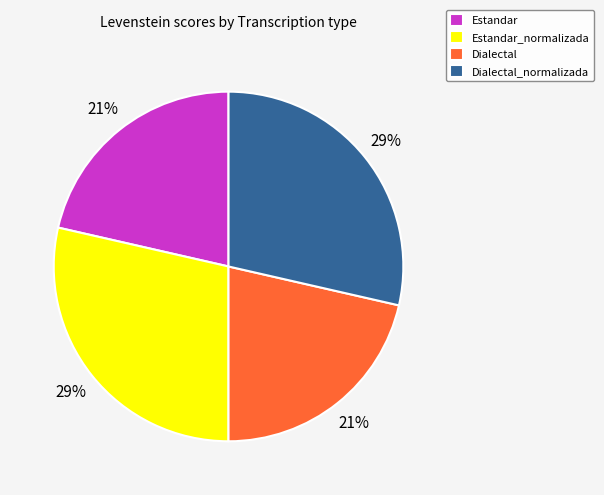

Count the number of slices in the pie.

4